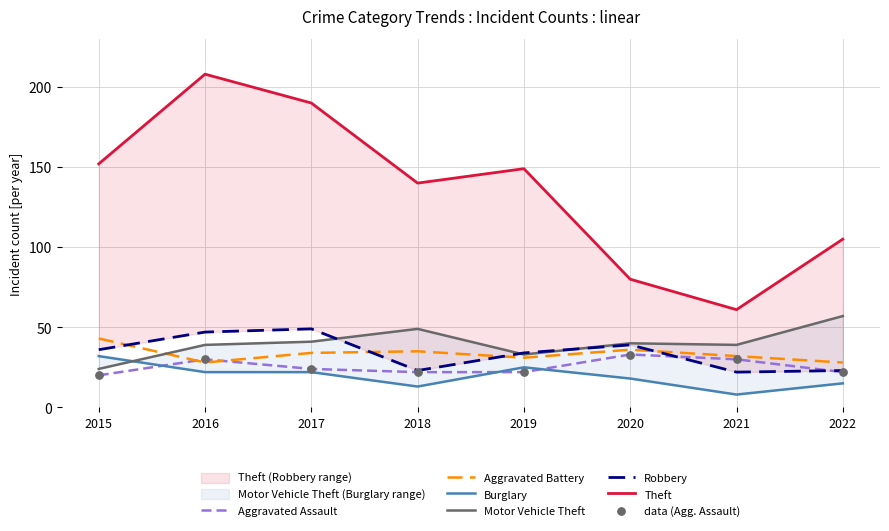

Which series has the largest total across all categories?

Theft